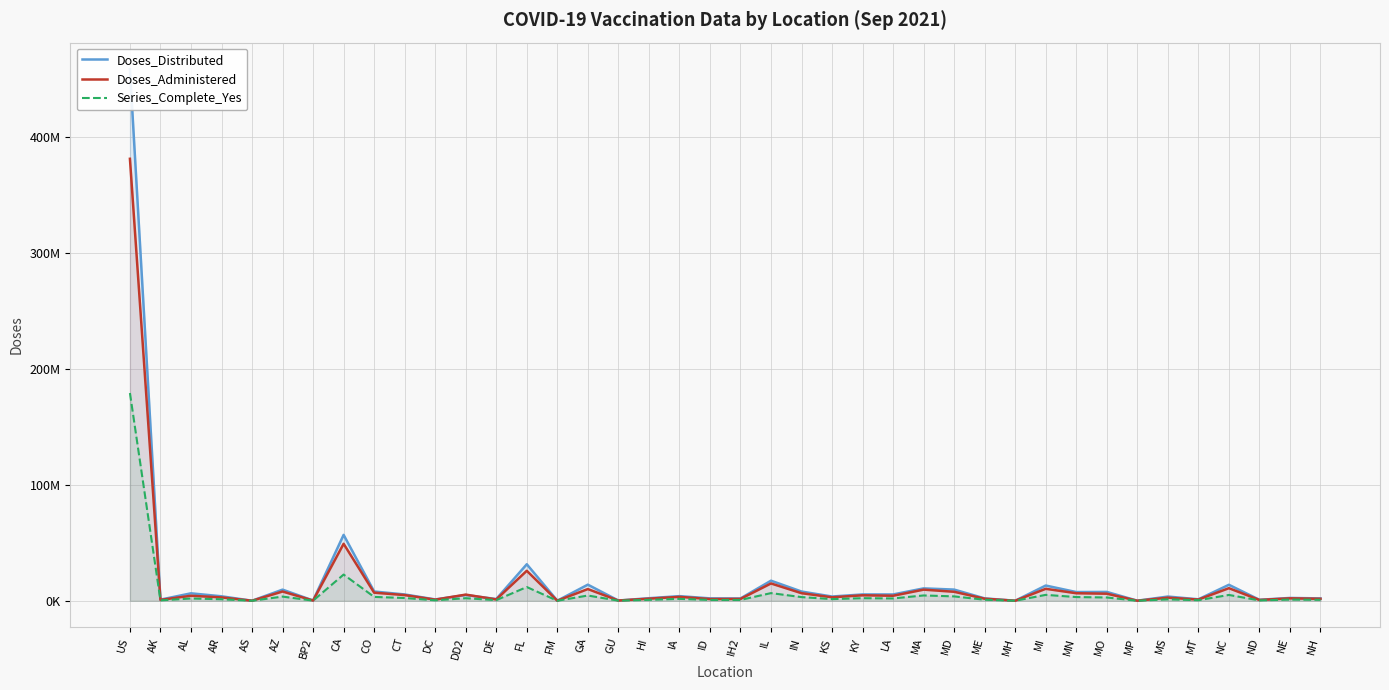

At which label does Series_Complete_Yes reach its peak?

US